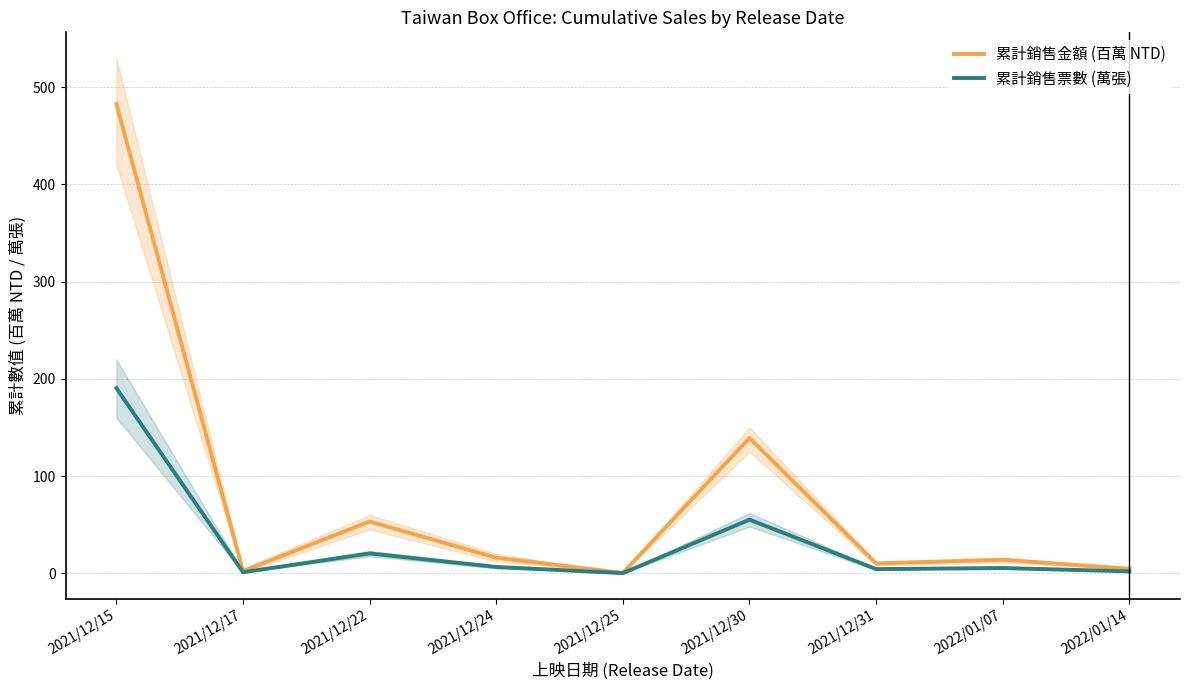

At which category is the sum across all series the highest?

2021/12/15